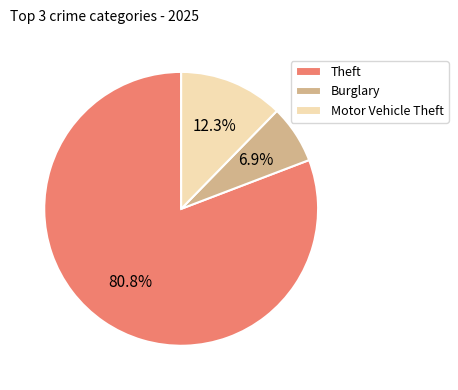

Combined, what portion of the pie is Motor Vehicle Theft and Theft?

93.1%